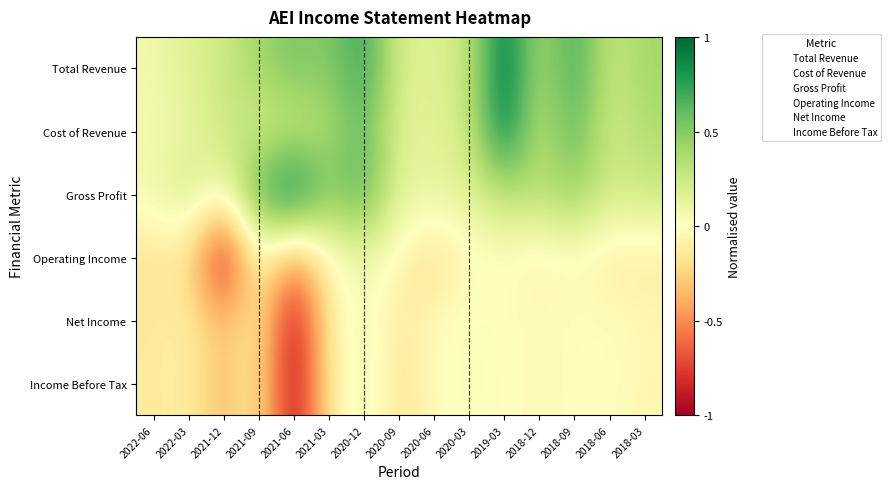

What is the total value across all series at 2018-03?

0.8